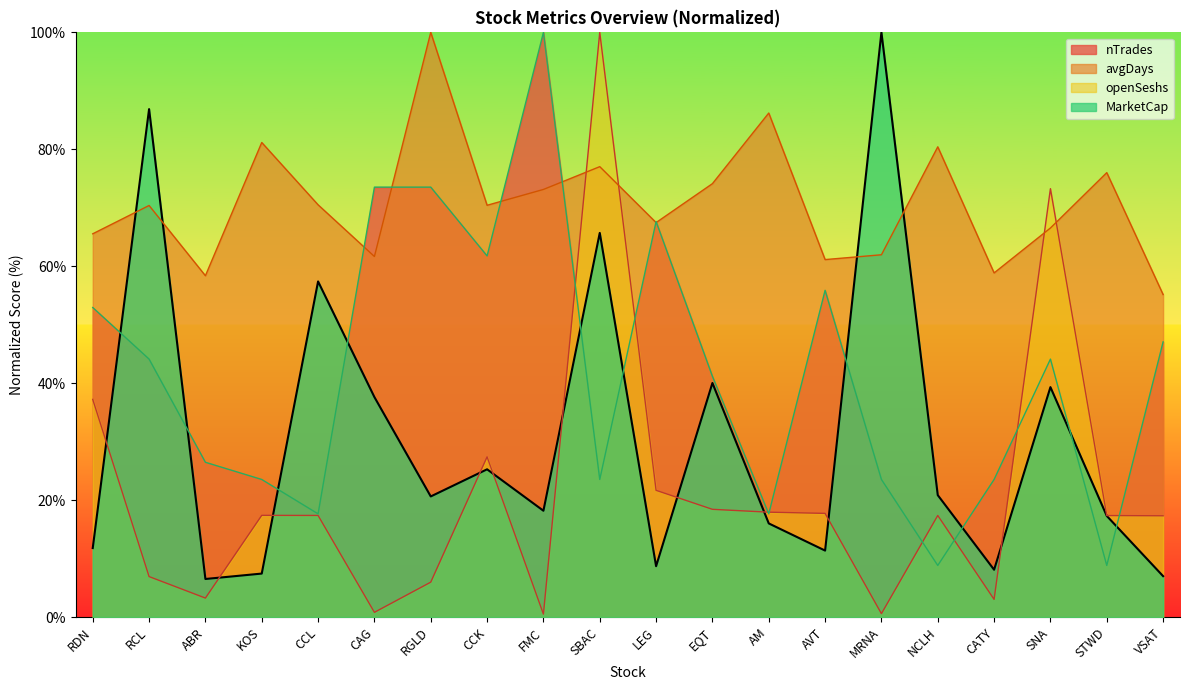

The value of avgDays at CAG is 61.7. True or false?

True